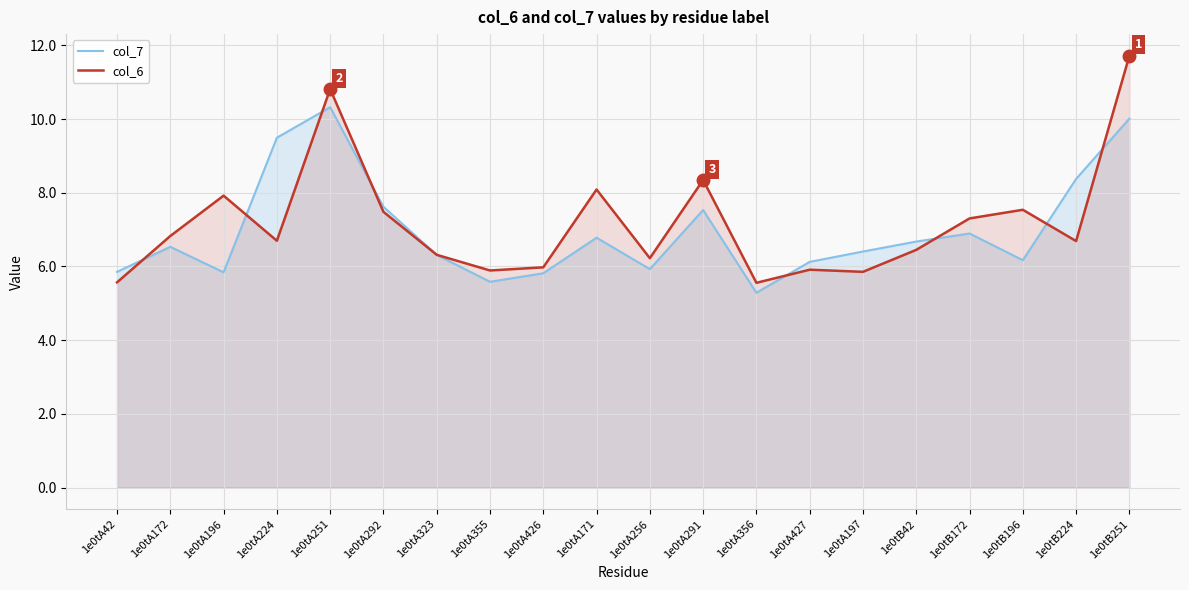

Does the chart display data point markers on the line(s)?

No